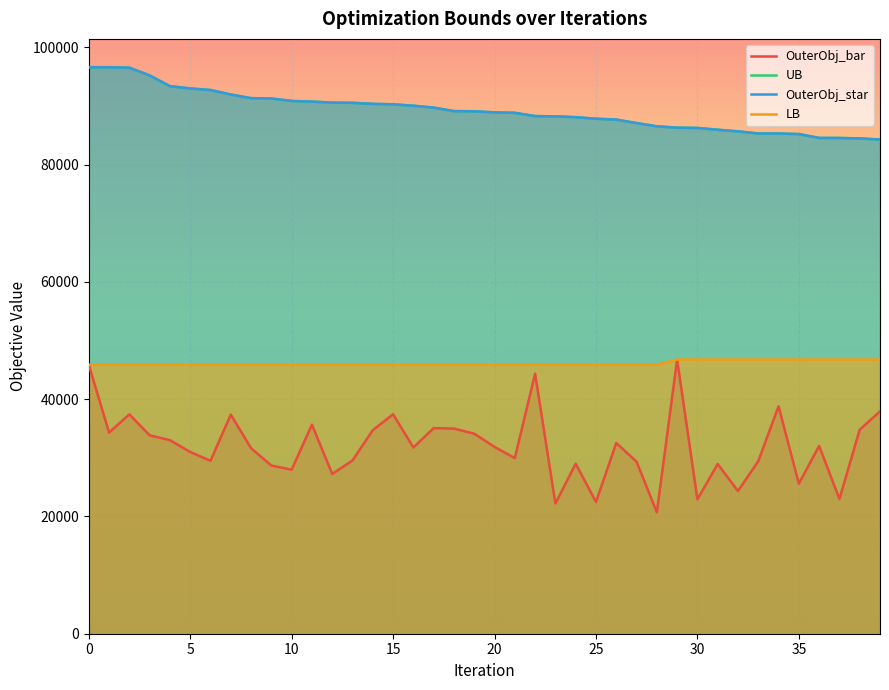

The value of LB at 10 is 45855. True or false?

True